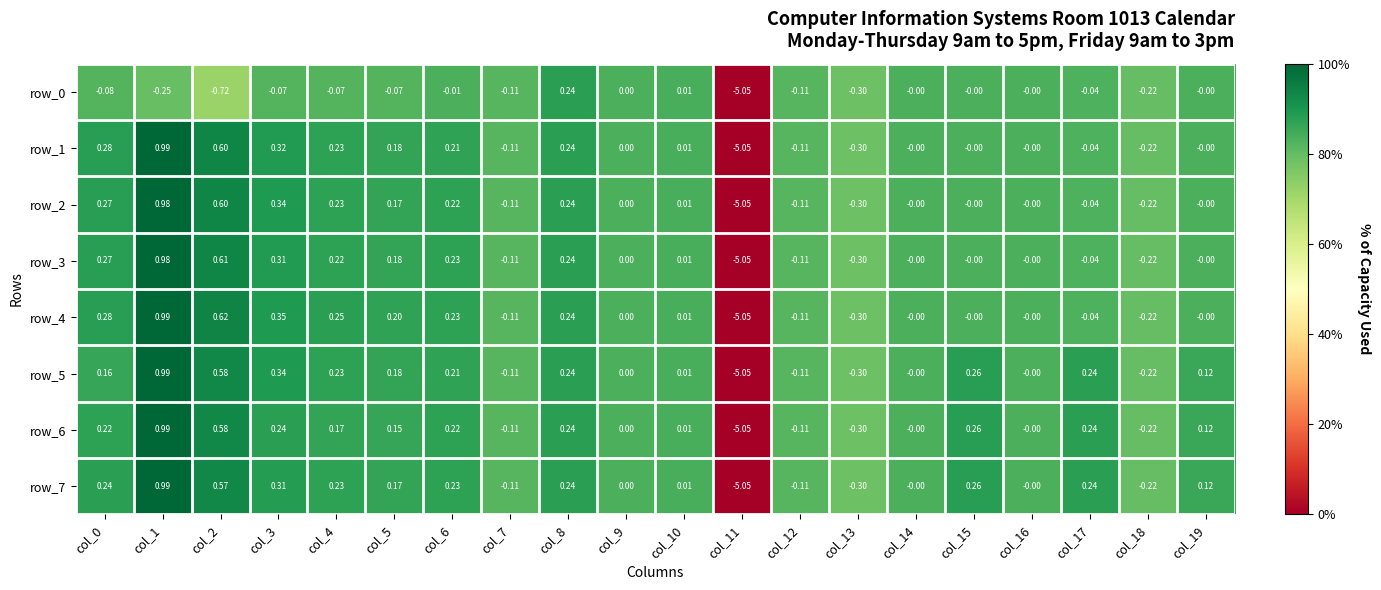

What is the spread (max minus min) of values at col_2?

1.3